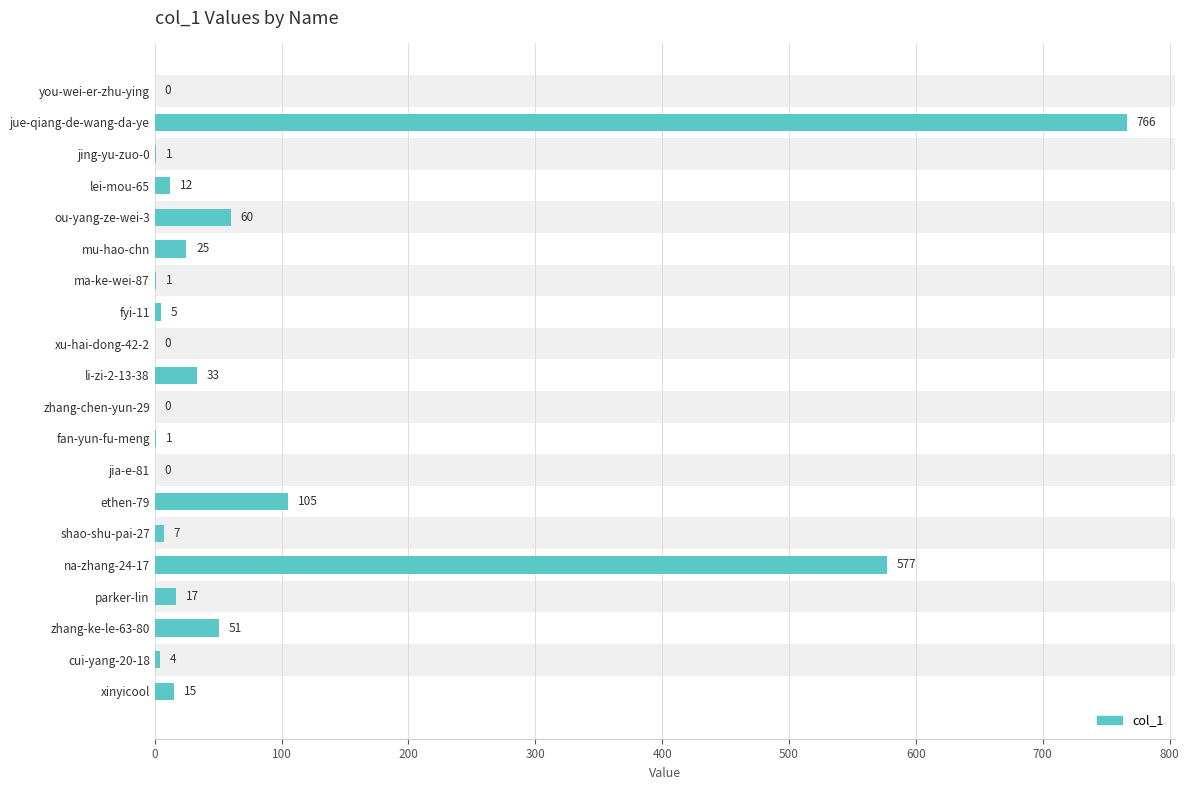

What is the sum of the values at zhang-chen-yun-29 and mu-hao-chn?

25